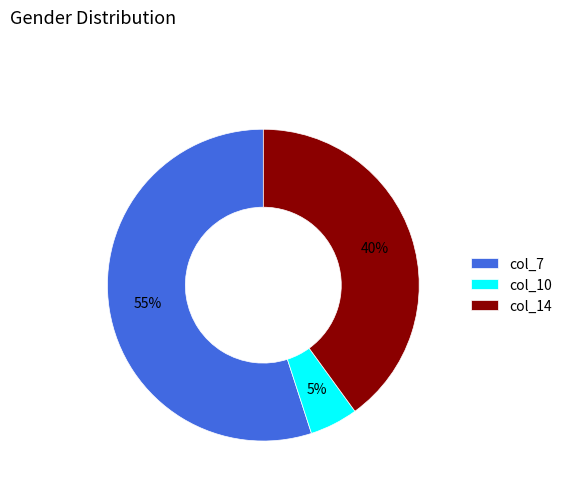

Combined, do col_10 and col_7 account for over 50%?

Yes